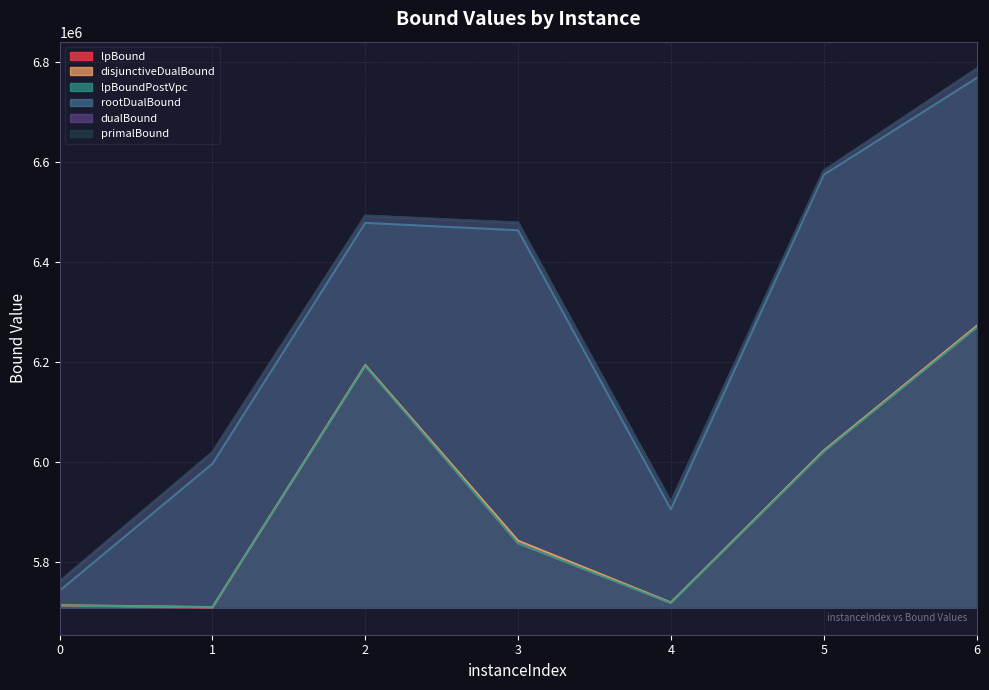

The value of lpBoundPostVpc at 1 is 2550071.8. True or false?

False